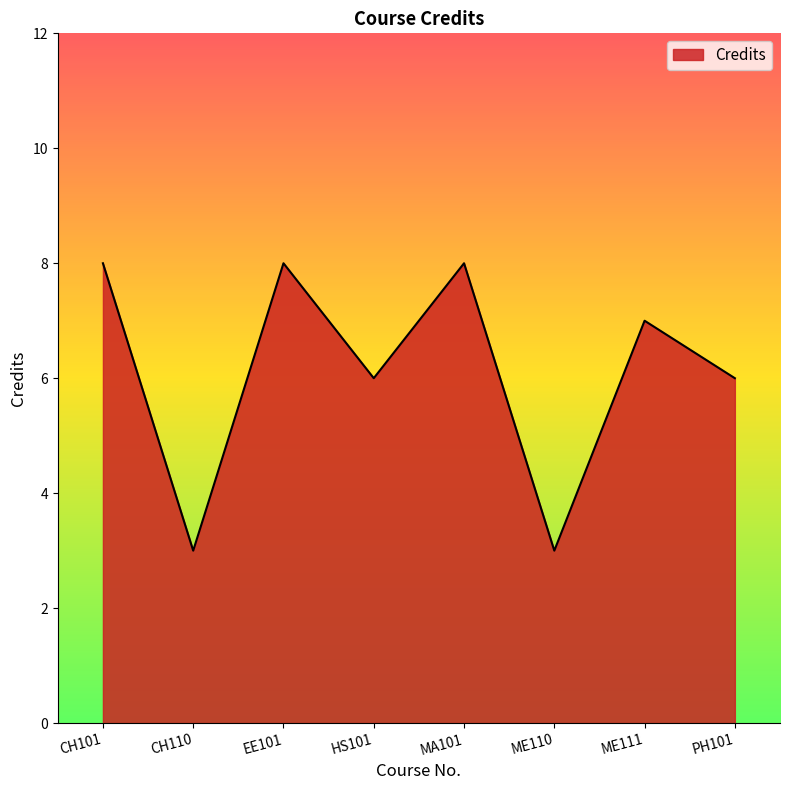

Does the chart display data point markers on the line(s)?

No